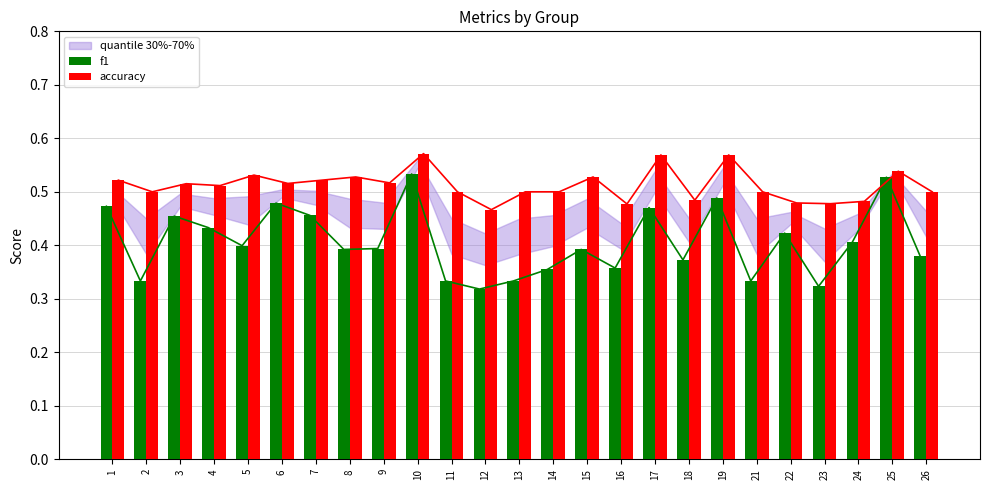

True or false: accuracy has a value of 0.4 at 19.

False